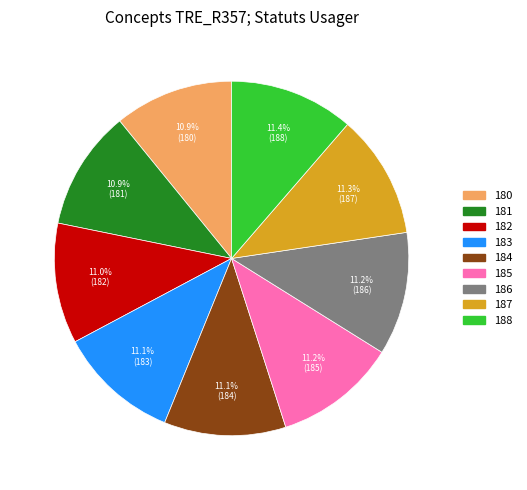

Does any single category account for the majority?

No